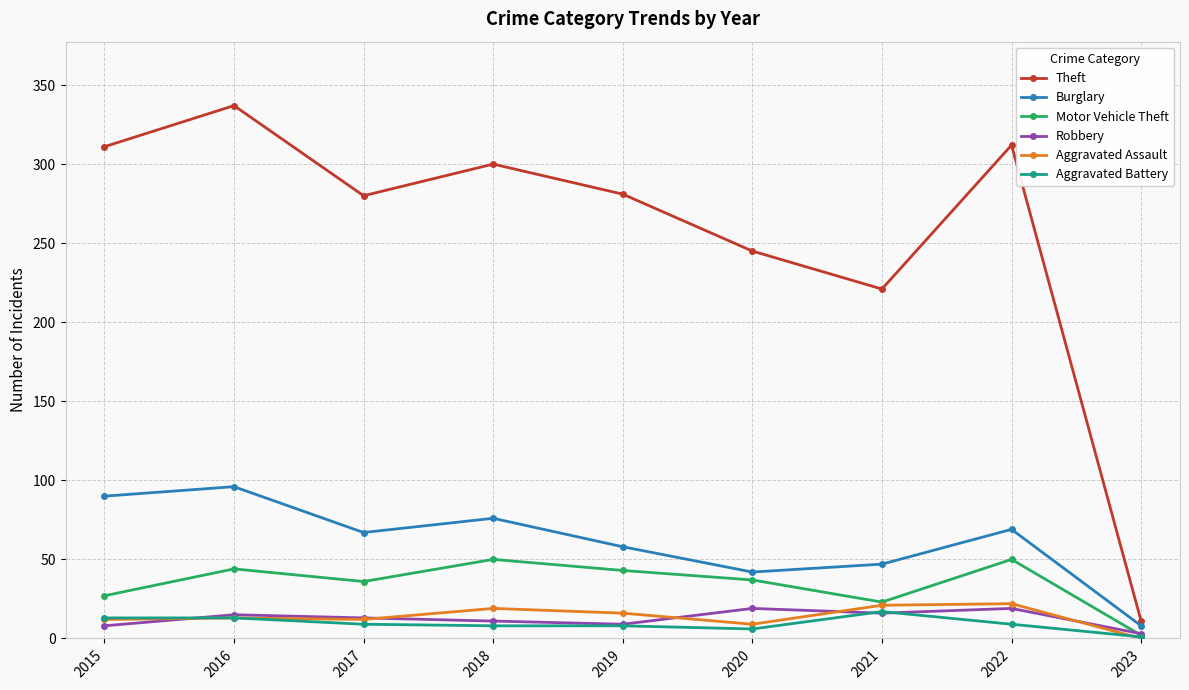

The value of Robbery at 2016 is 15. True or false?

True